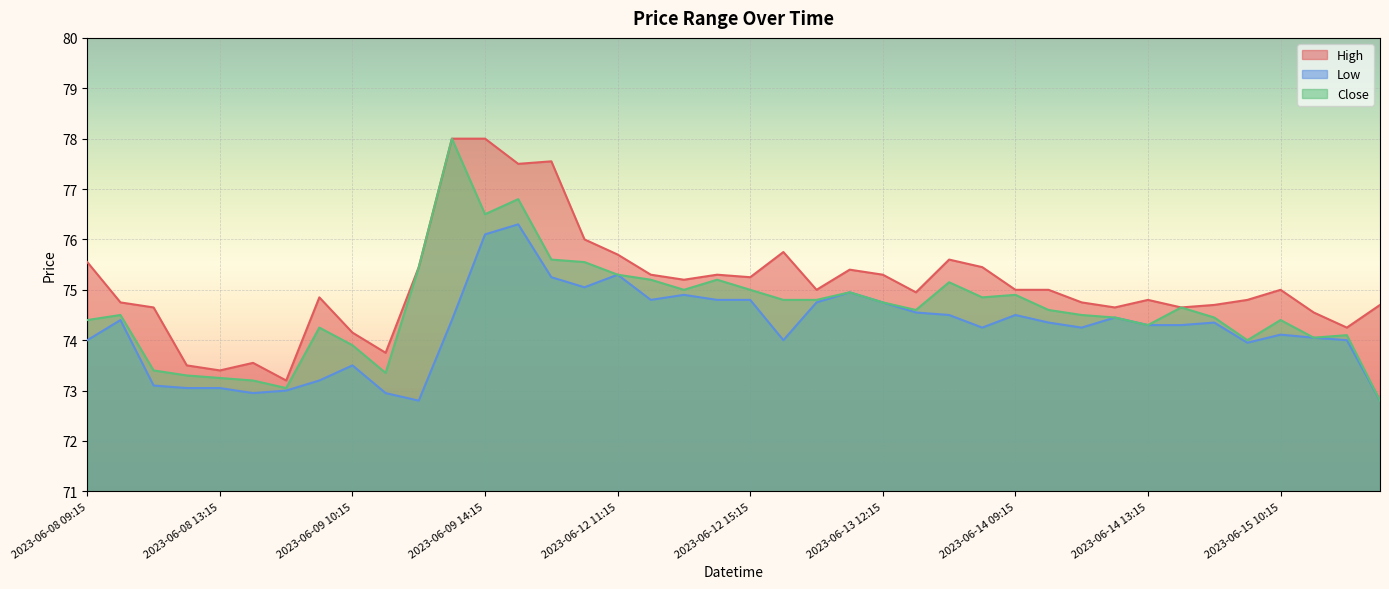

What is the approximate value of Close at 2023-06-09 15:15?

76.8